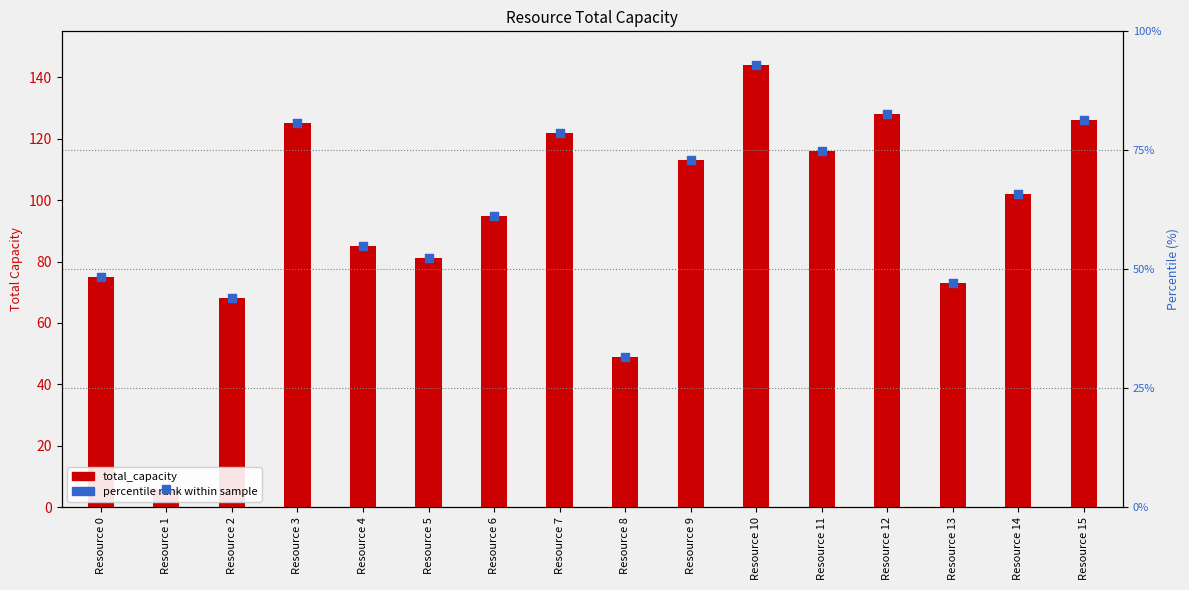

Which series reaches the maximum Y coordinate?

total_capacity